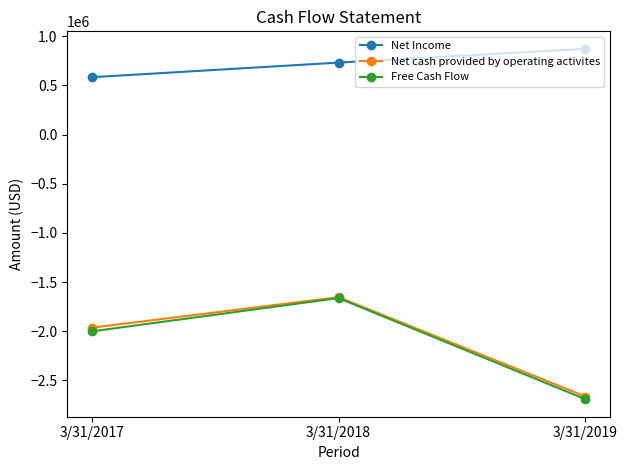

Is it true that Net Income equals 1534853 at 3/31/2019?

False